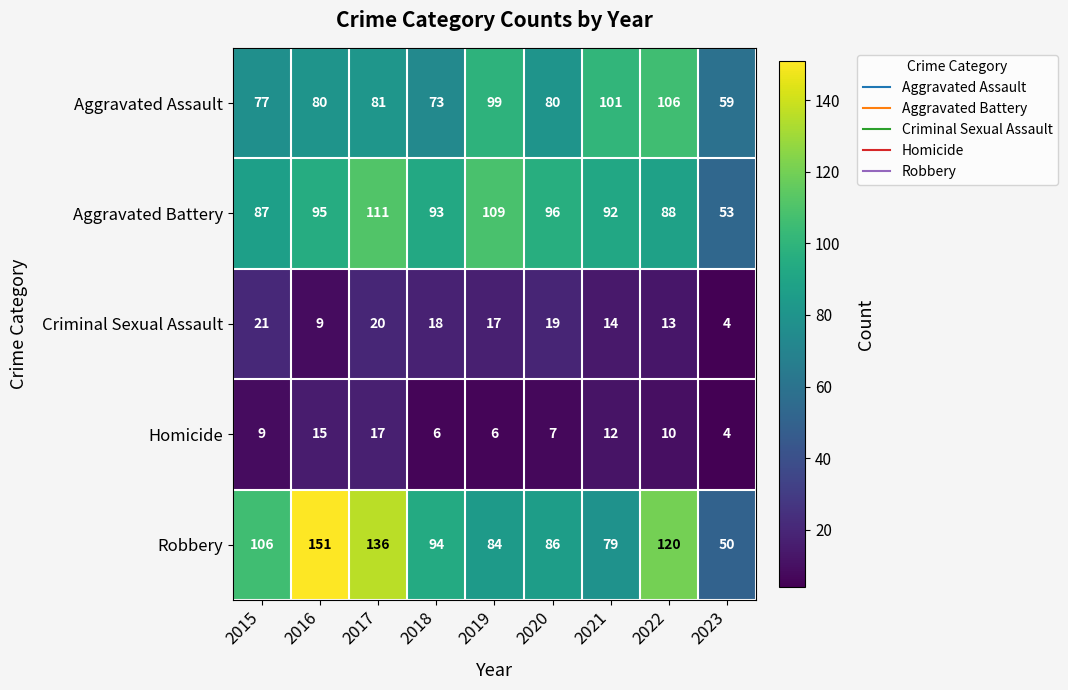

How many series are shown in this chart?

5